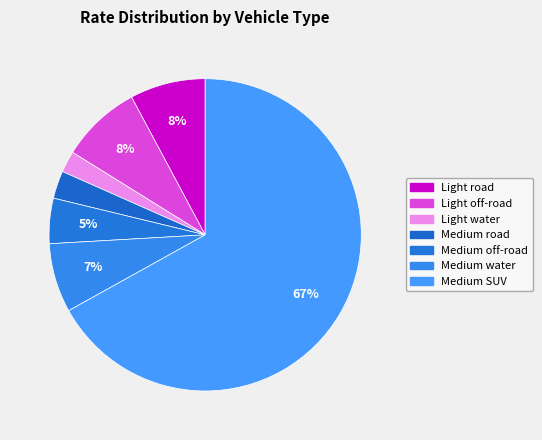

True or false: Light road accounts for 18% of the total.

False